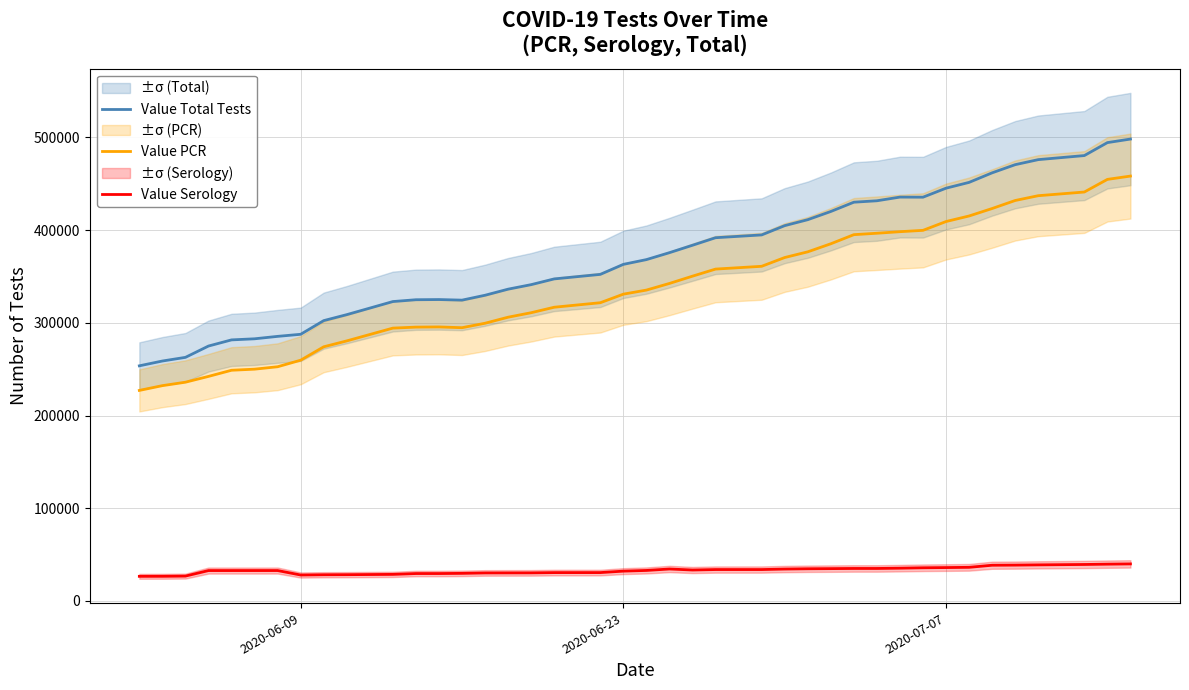

What are all the series names shown in the legend?

Value Total Tests, Value PCR, Value Serology